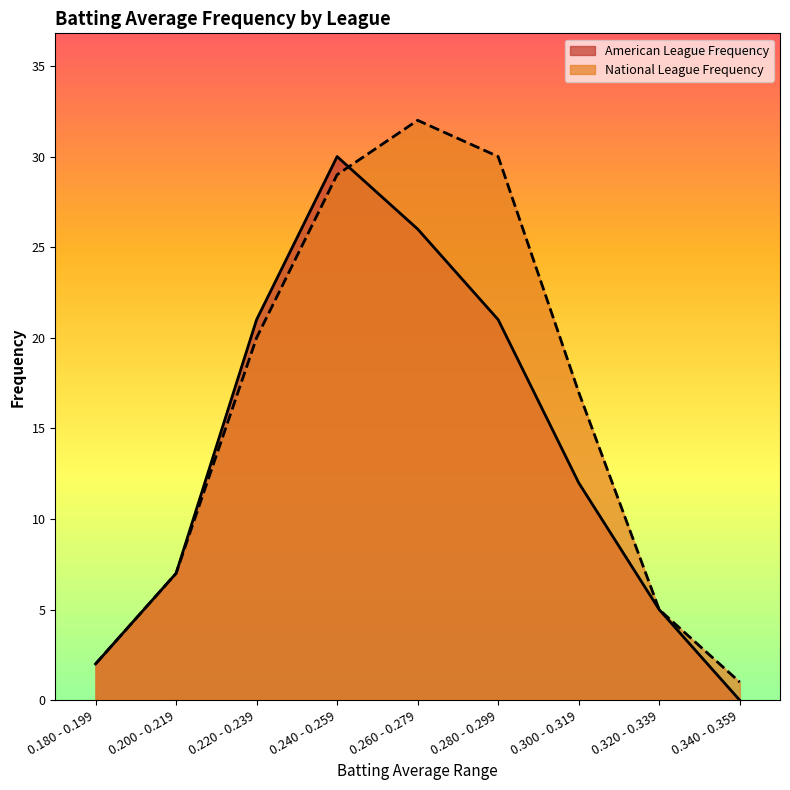

Rank the series by their average value, from highest to lowest.

National League Frequency, American League Frequency